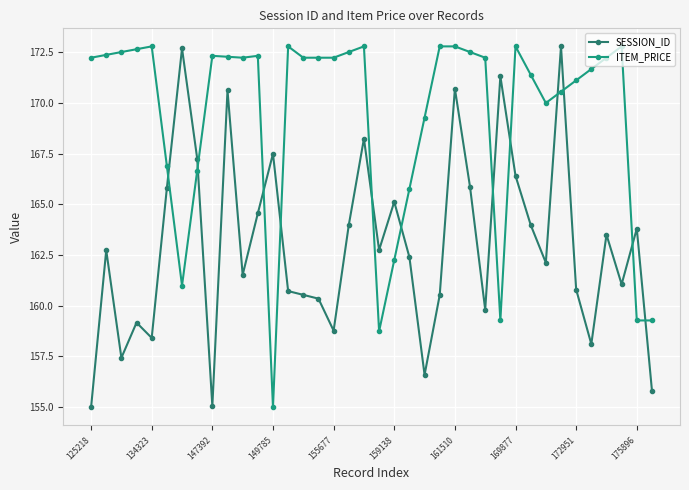

Rank the series by their average value, from highest to lowest.

ITEM_PRICE, SESSION_ID